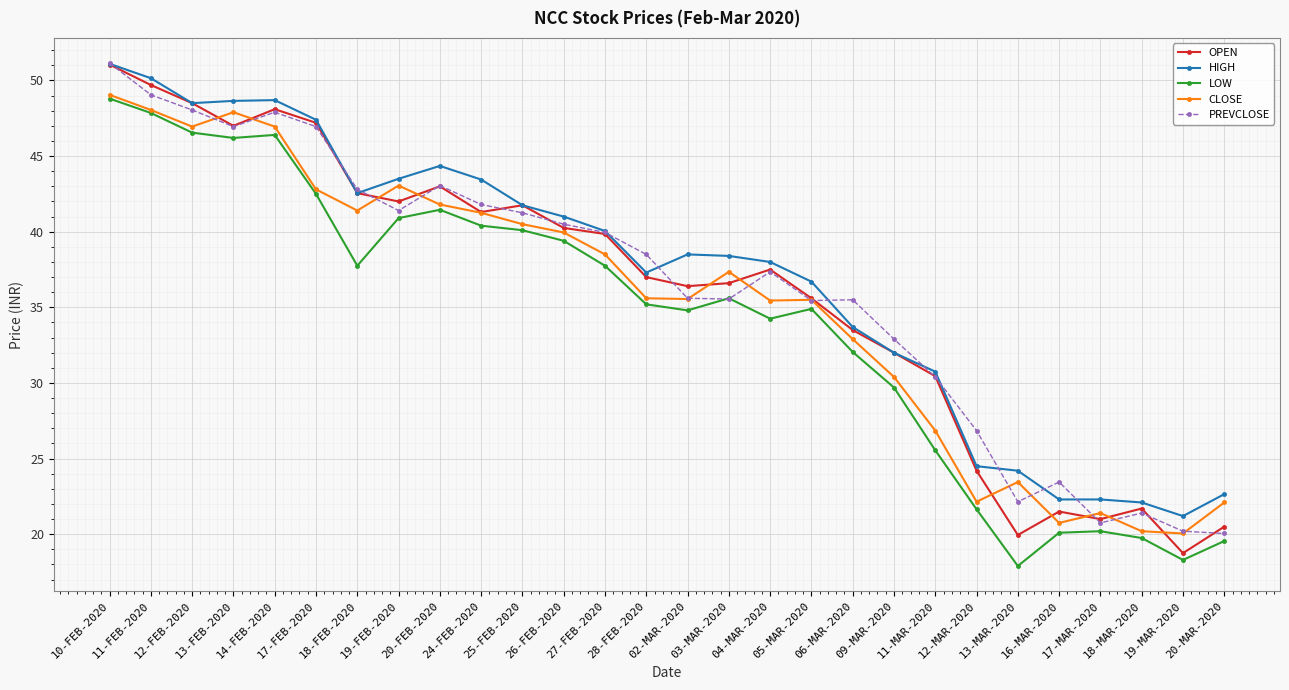

Where does the PREVCLOSE series first go above 38?

10-FEB-2020